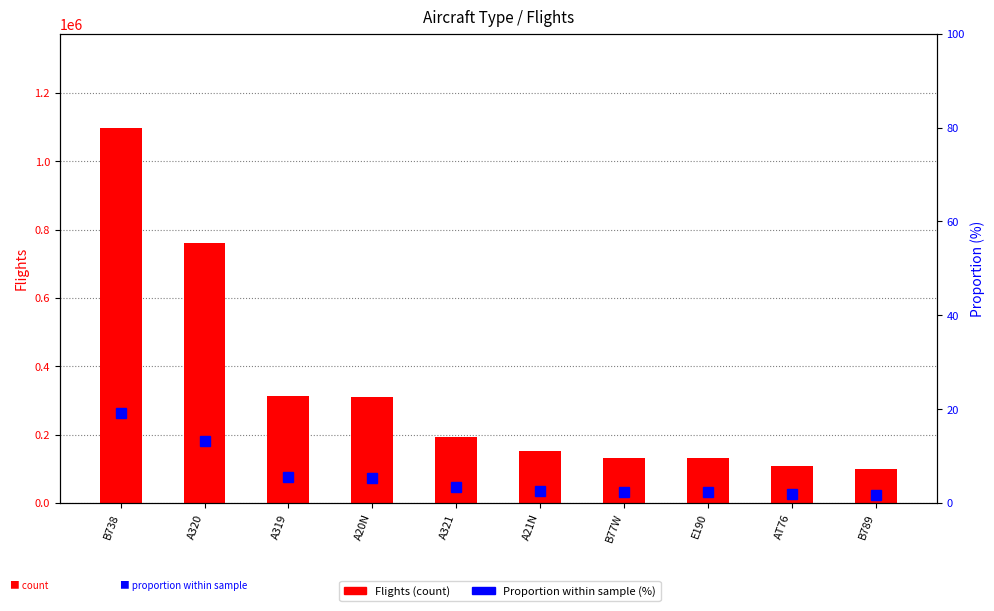

What is the label of the 4th bar from the left?

A20N